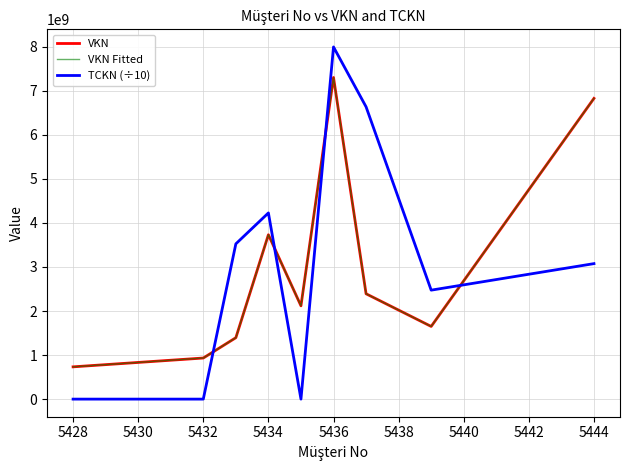

Is this an area chart (filled region under the line)?

No